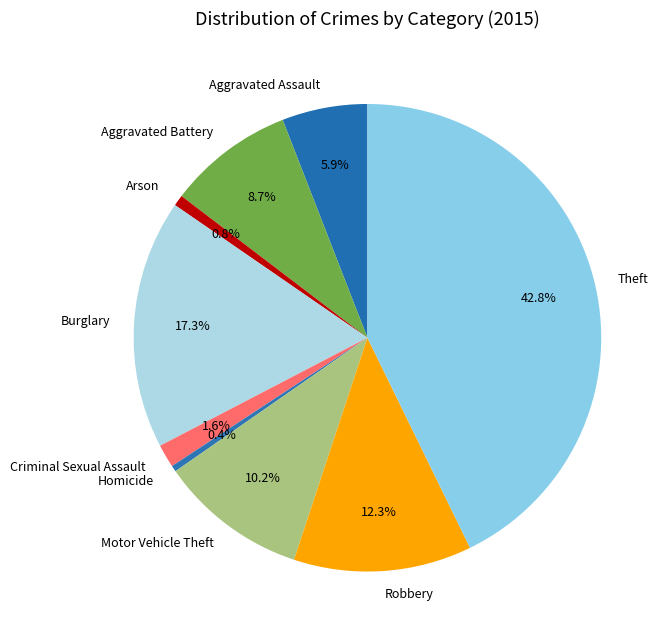

To the nearest percent, what is the difference between the Homicide and Theft slice percentages?

42%